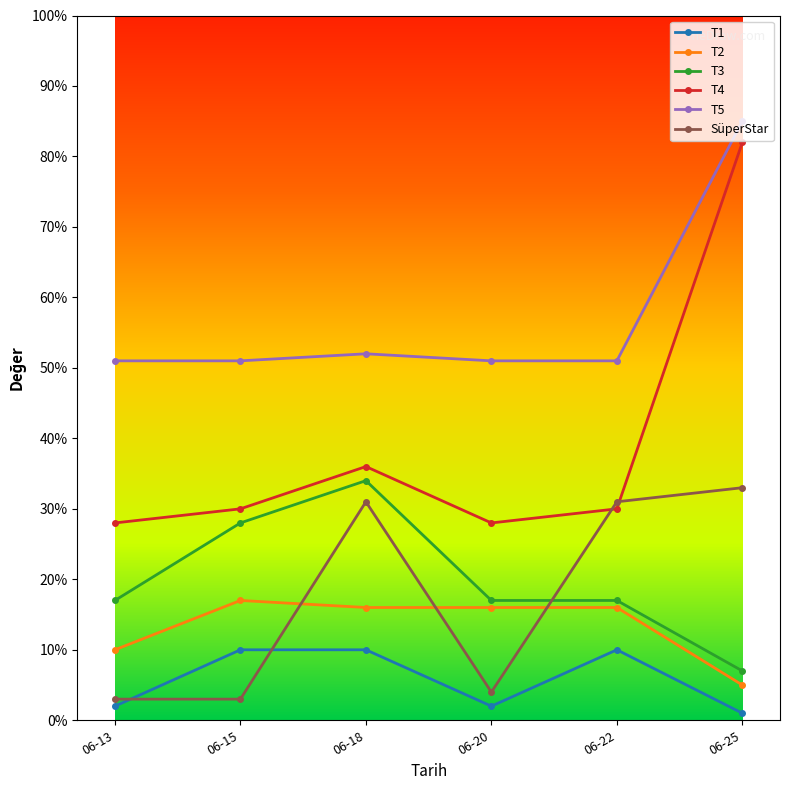

Is the value of T2 at 06-13 greater than the value of T1 at 06-25?

Yes